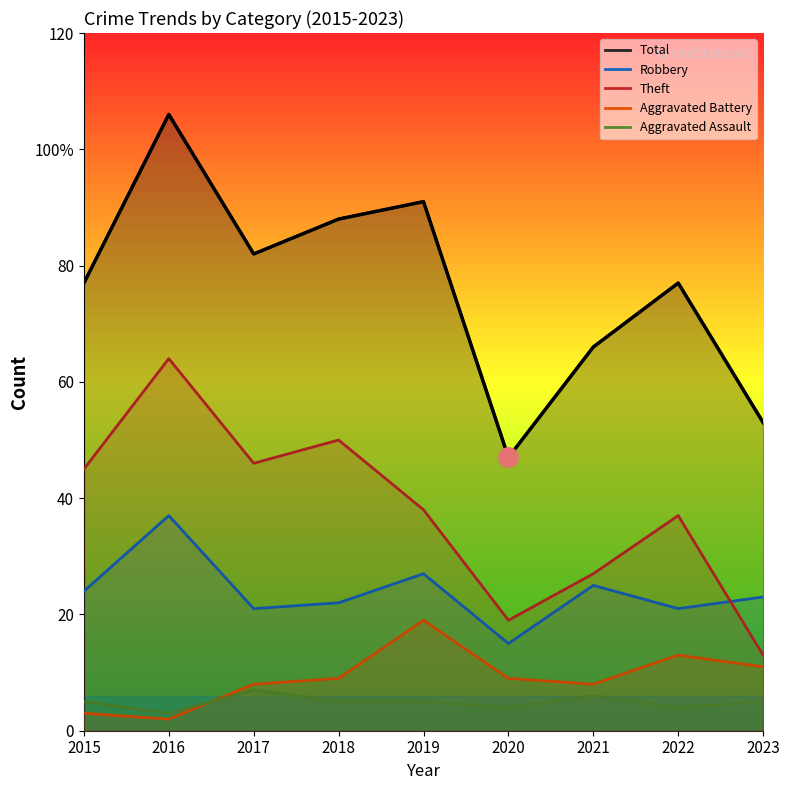

How many categories are shown in the chart?

9